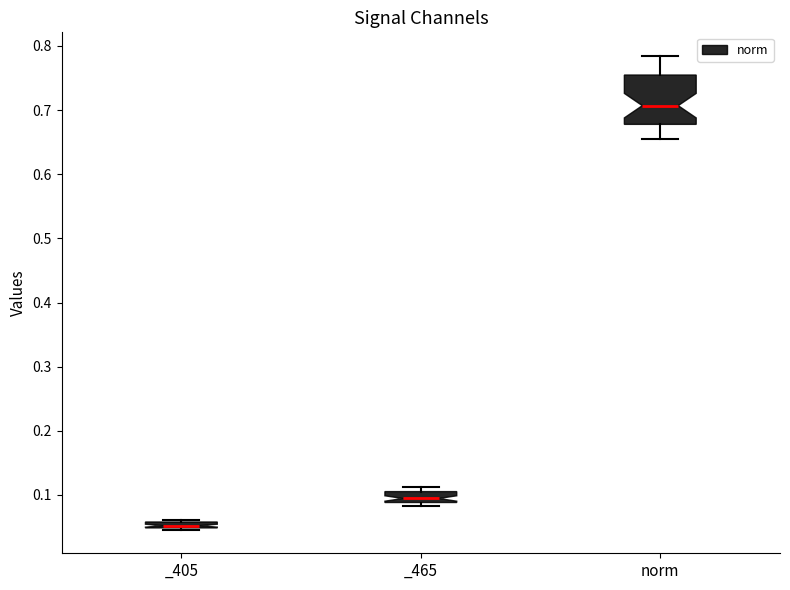

Which box is the tallest, from its lower edge to its upper edge?

norm